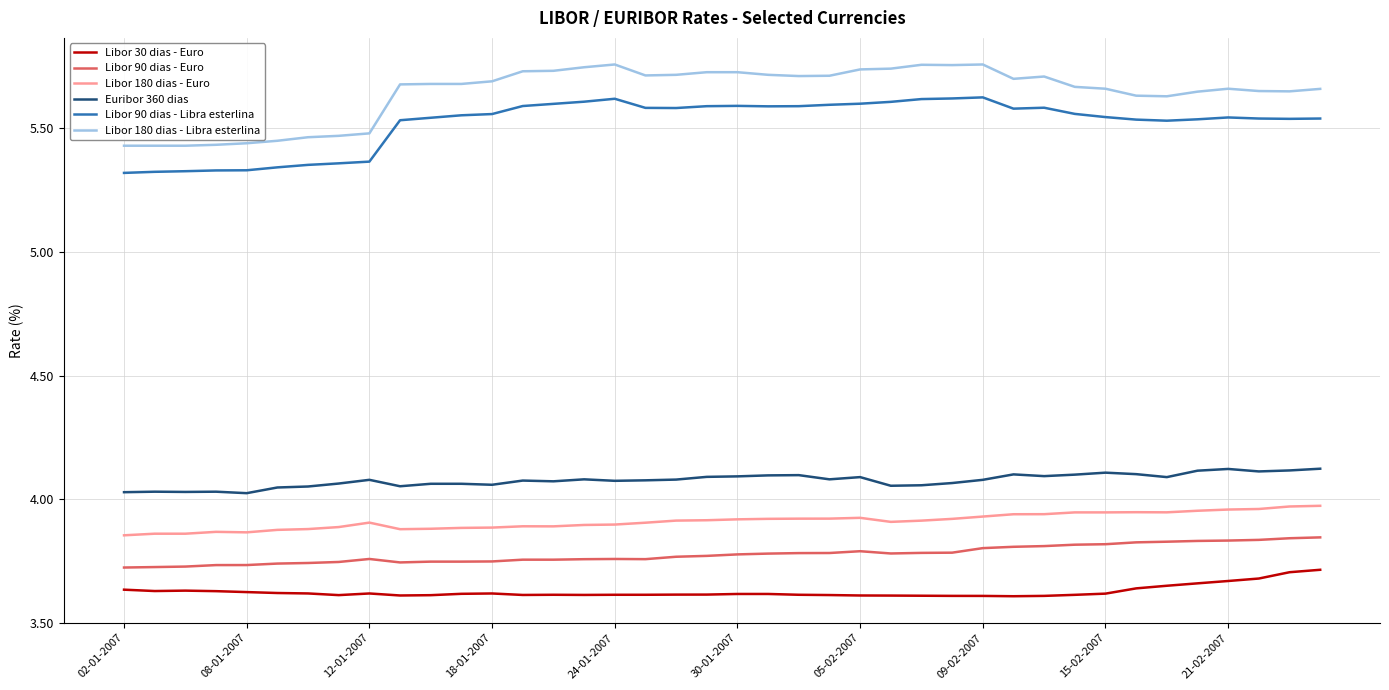

What are all the series names shown in the legend?

Libor 30 dias - Euro, Libor 90 dias - Euro, Libor 180 dias - Euro, Euribor 360 dias, Libor 90 dias - Libra esterlina, Libor 180 dias - Libra esterlina